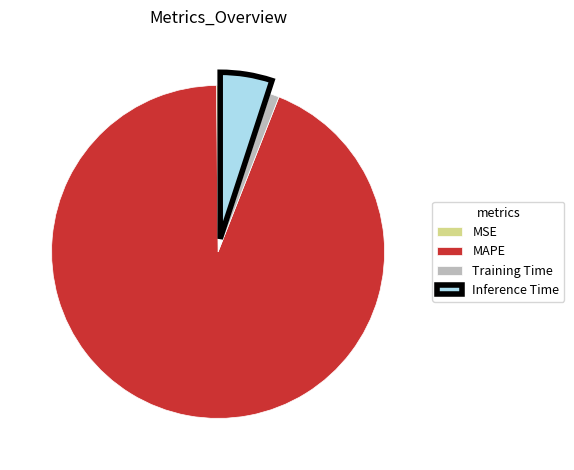

Which category has the biggest portion of the pie?

MAPE